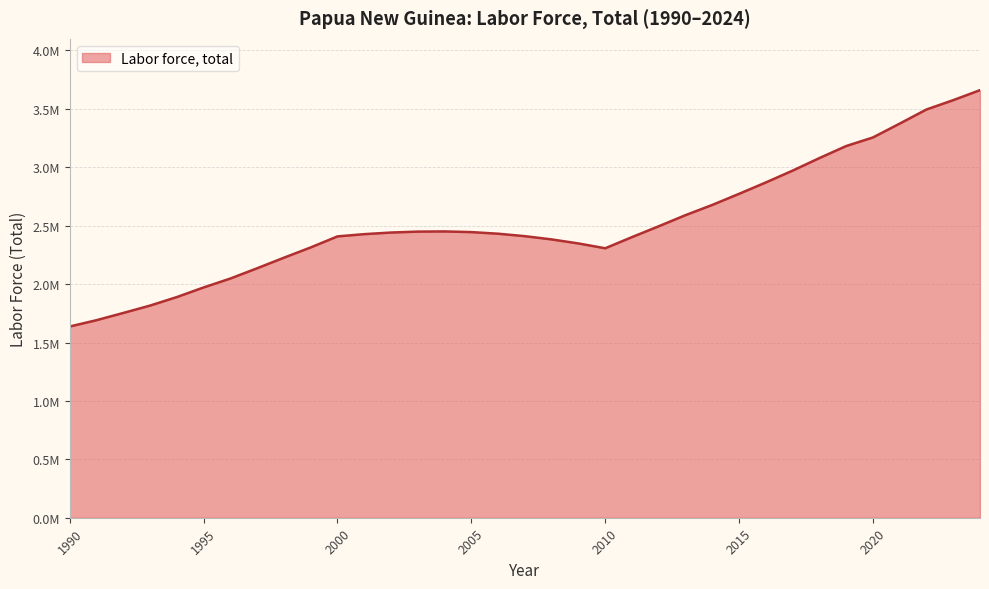

Is this an area chart (filled region under the line)?

Yes